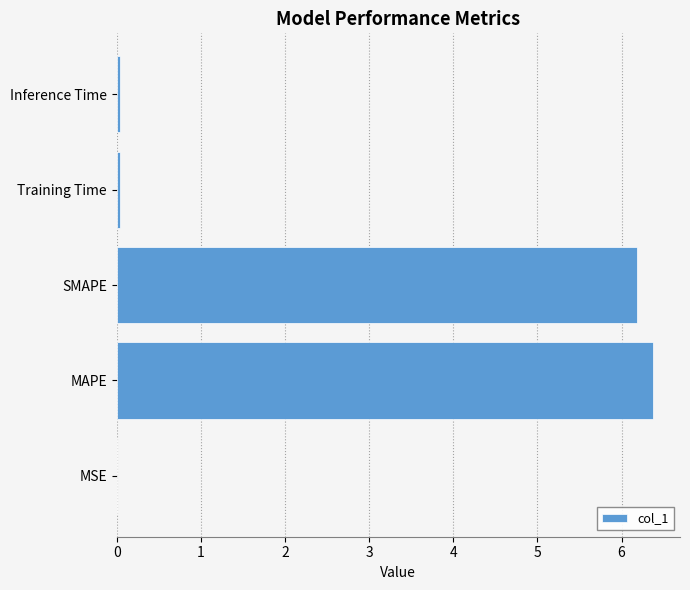

What value does the data have at MAPE?

6.4